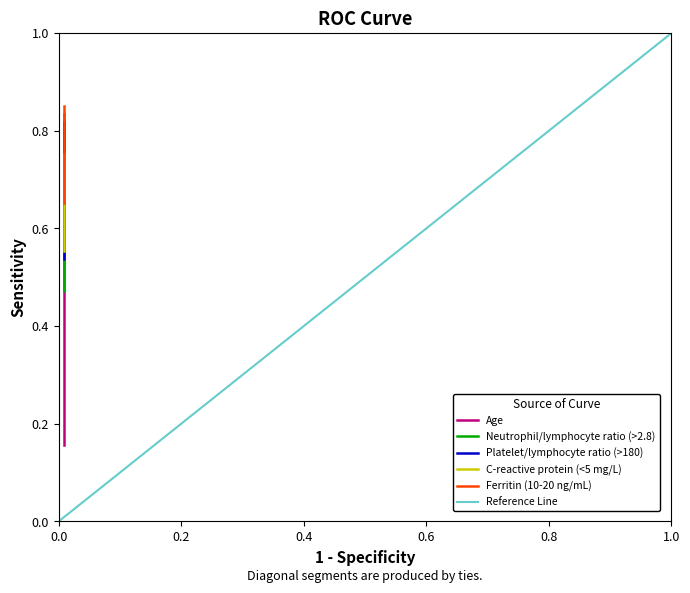

What are all the series names shown in the legend?

Age, Neutrophil/lymphocyte ratio (>2.8), Platelet/lymphocyte ratio (>180), C-reactive protein (<5 mg/L), Ferritin (10-20 ng/mL)